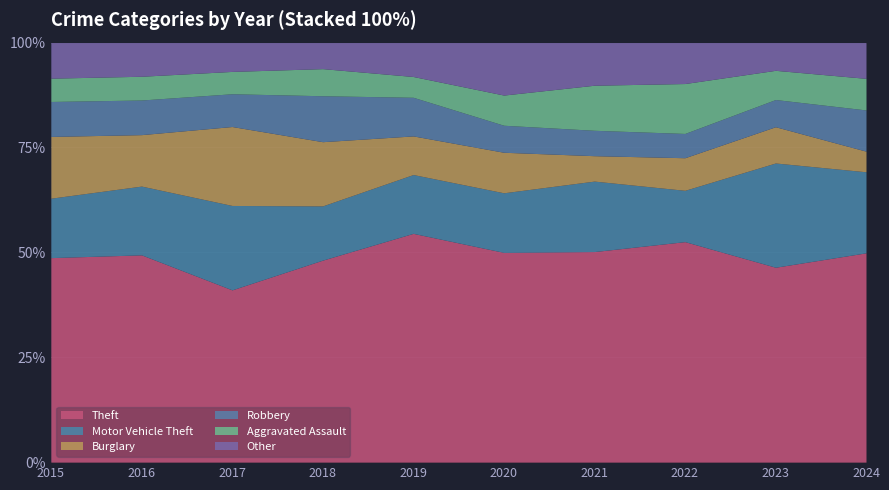

What is the difference between the highest and lowest values at 2016?

371